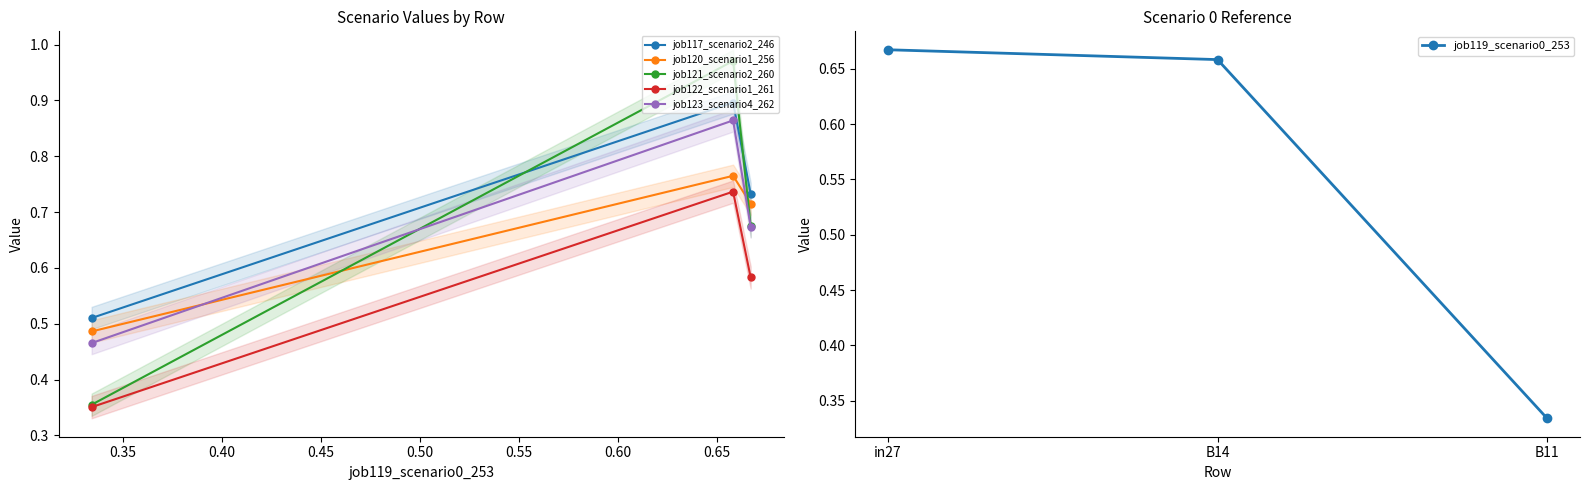

How many data points does each series have?

3